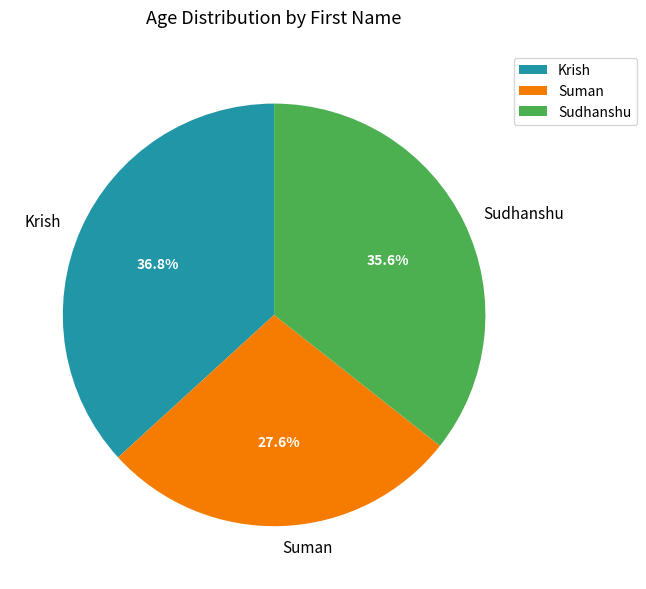

What is the ratio of the value at Sudhanshu to the value at Suman?

1.3